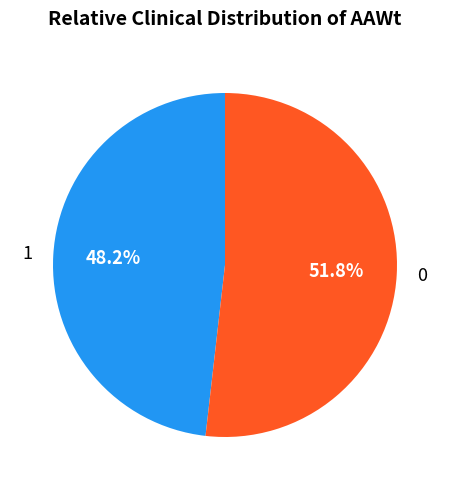

How many slices are in this pie chart?

2